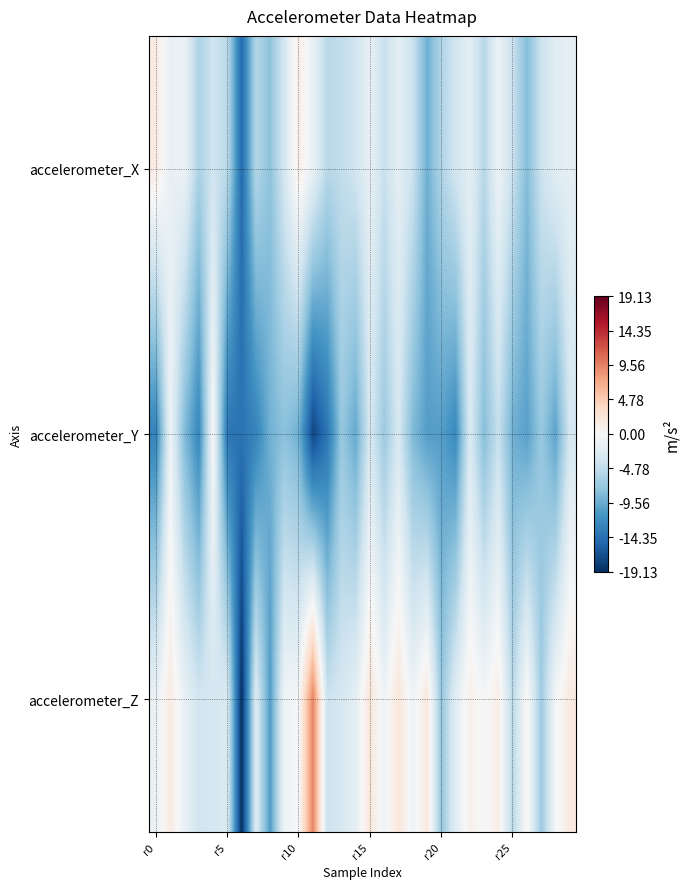

How many data points does each series have?

30